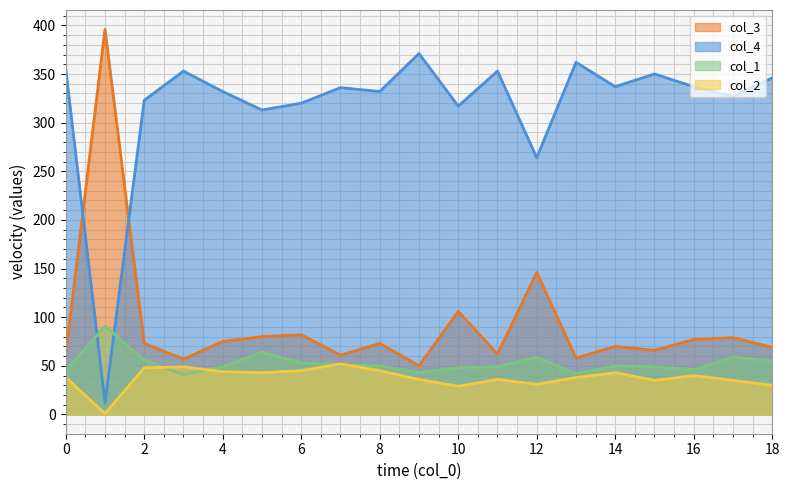

Reading right to left, what are all the values shown in this chart?

col_3: 69	79	77	66	70	58	146	62	106	50	73	61	82	80	75	57	73	396	62
col_4: 346	327	337	350	337	362	264	353	317	371	332	336	320	313	332	353	323	12	355
col_1: 55	59	46	49	50	42	59	49	48	43	50	51	53	64	49	41	56	91	45
col_2: 30	35	40	35	43	38	31	36	29	36	45	52	45	43	44	49	48	1	38